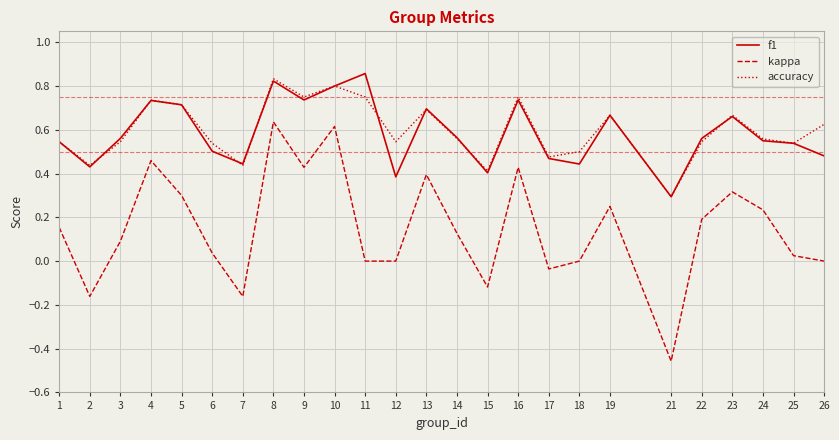

Which label corresponds to the smallest value in the chart?

21